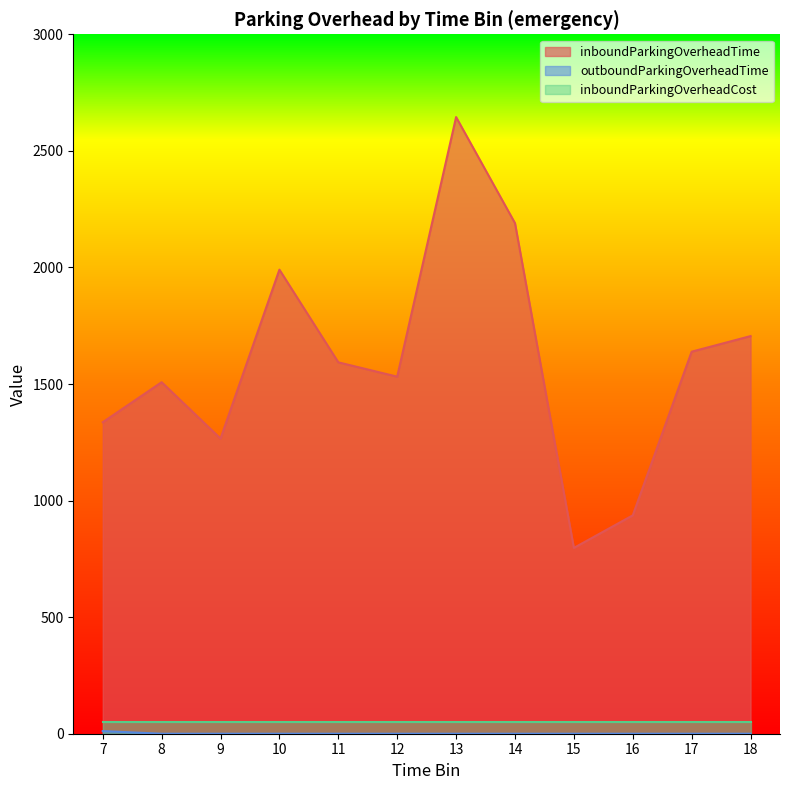

What is the difference between the maximum and minimum values in the outboundParkingOverheadTime series?

11.2